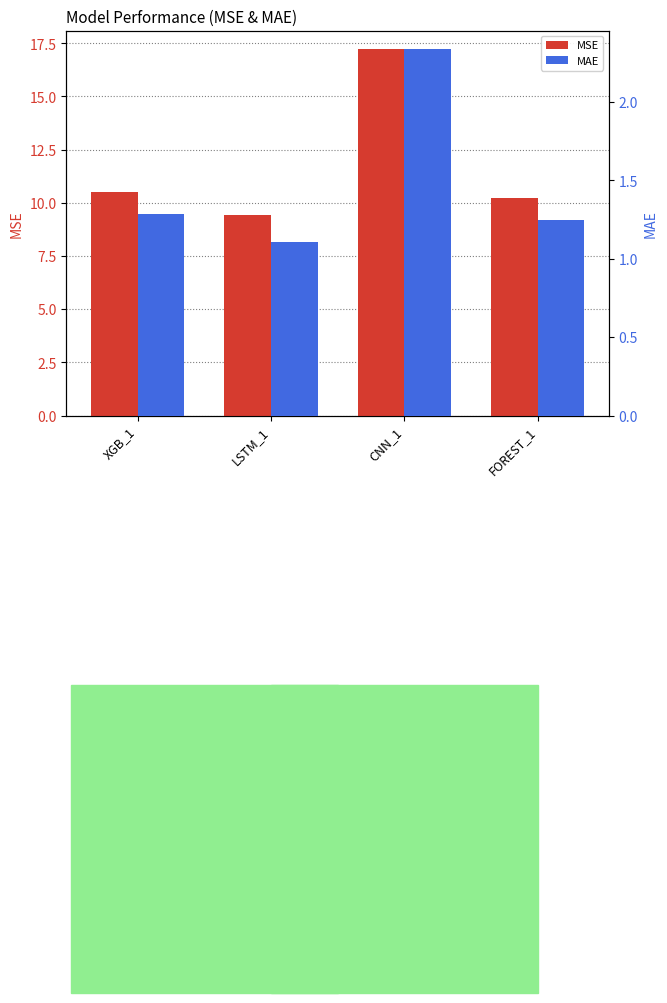

What is the label of the 1st bar from the left?

XGB_1